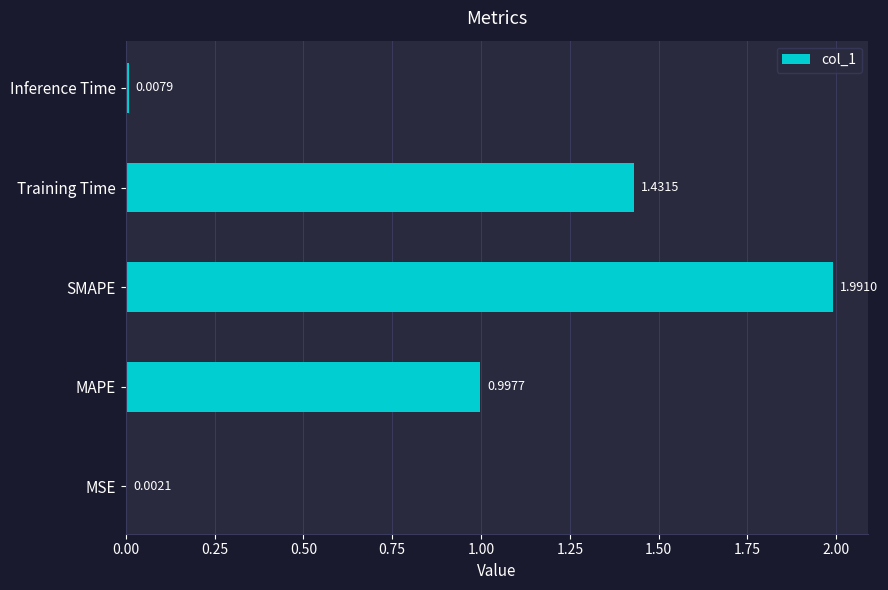

What is the change in value from SMAPE to Inference Time?

-2.0